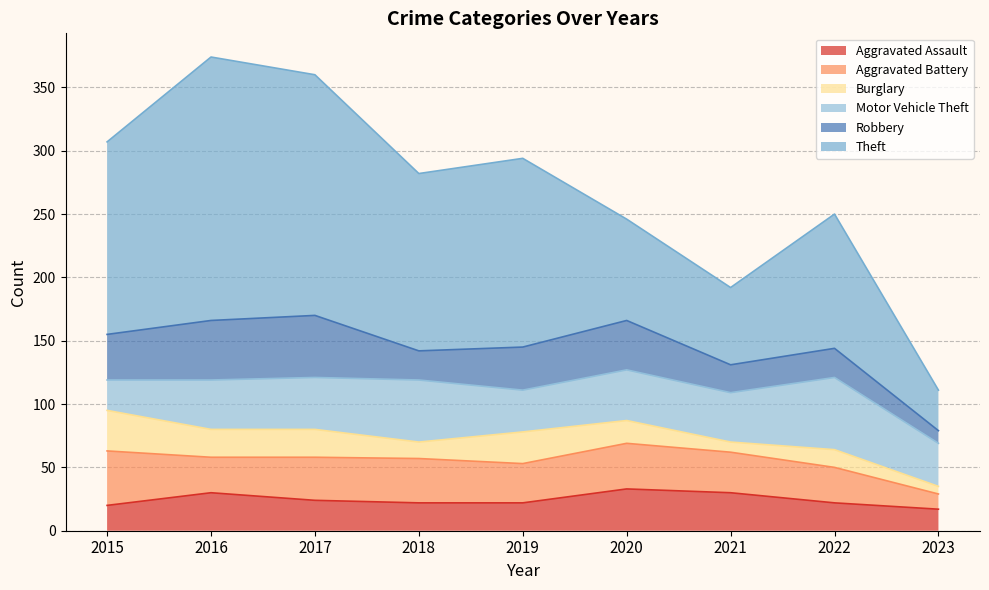

What is the difference between the Motor Vehicle Theft values at 2023 and 2022?

23